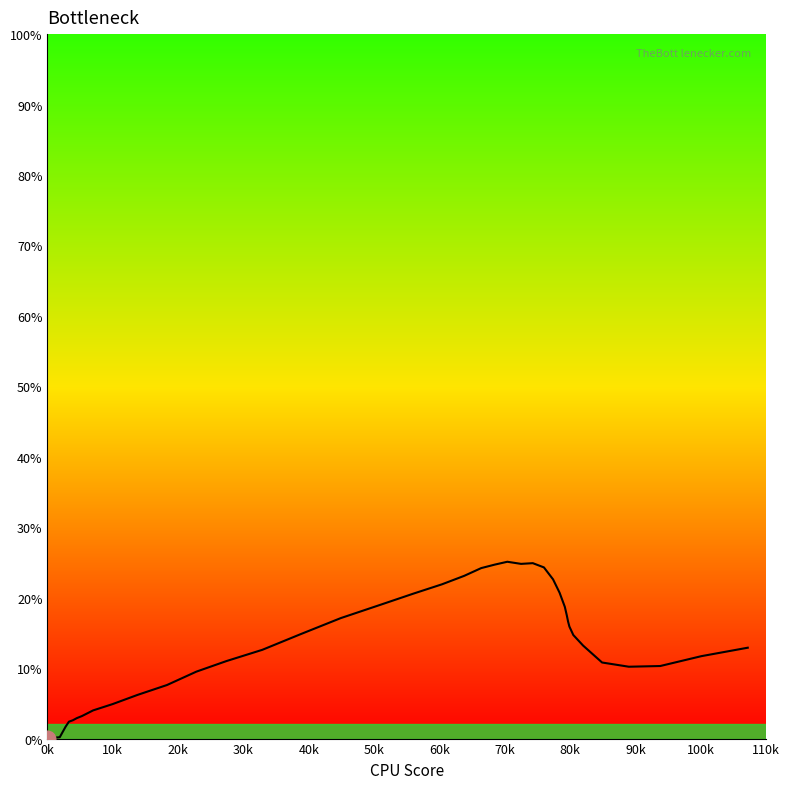

Does the chart display data point markers on the line(s)?

No